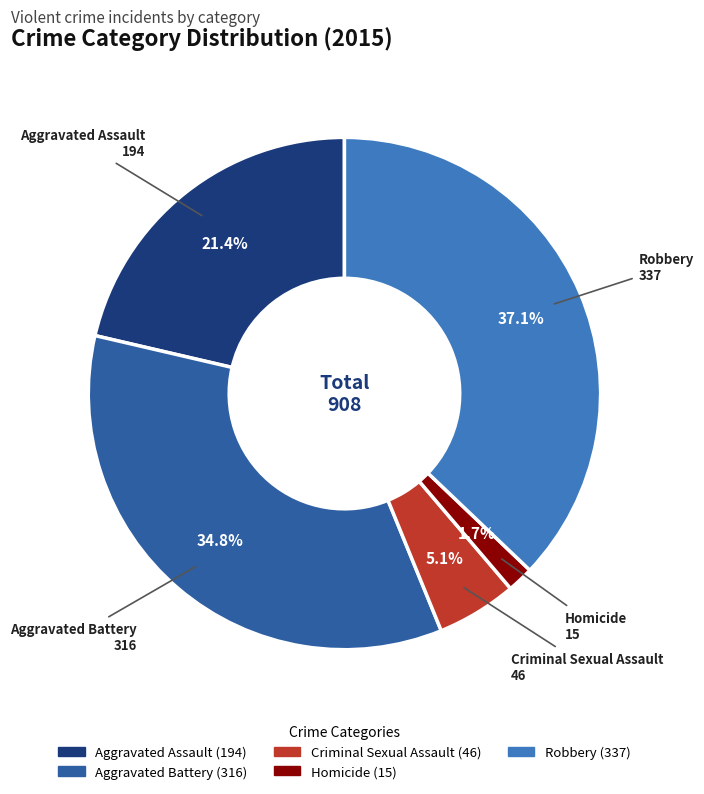

To the nearest percent, what is the difference between the Aggravated Assault and Aggravated Battery slice percentages?

13%